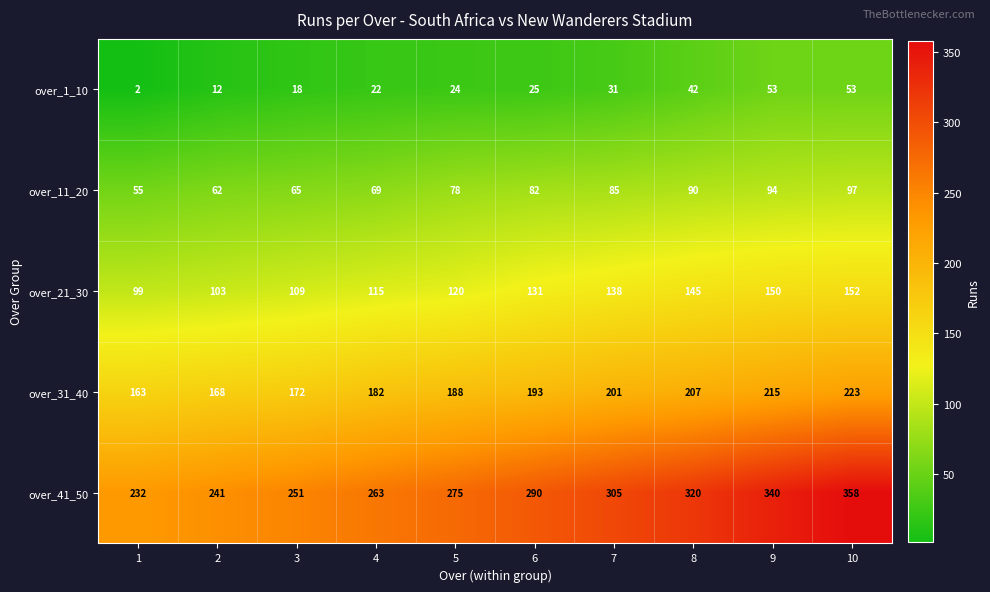

What is the sum of the over_31_40 values at 8 and 7?

408